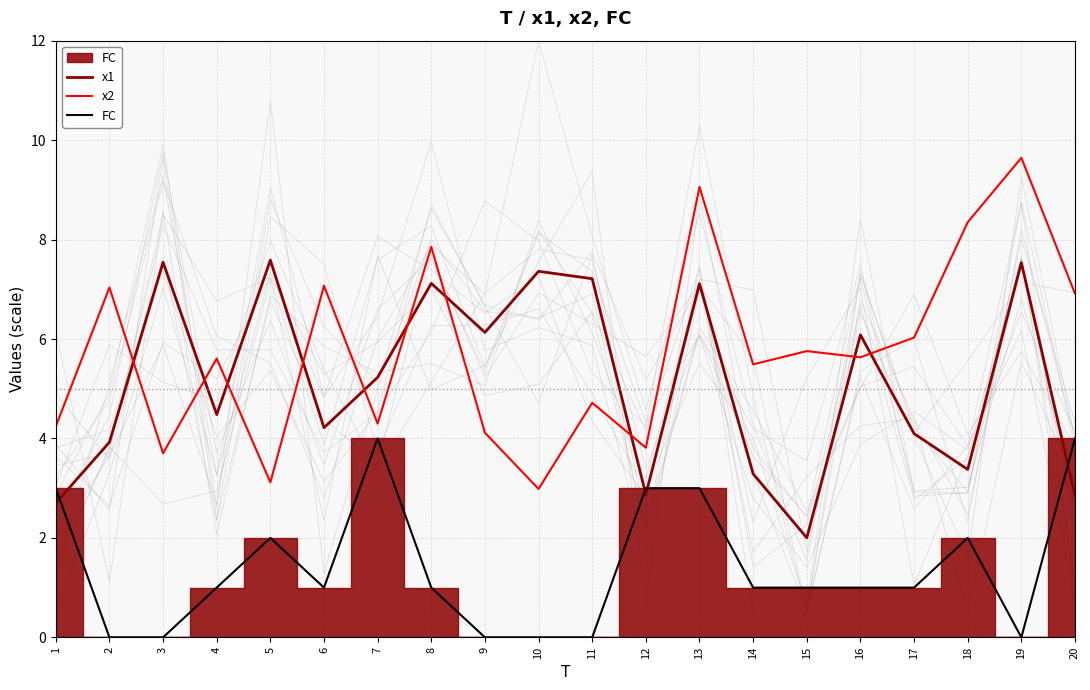

Reading left to right, what are all the values shown in this chart?

x1: 2.7	3.9	7.5	4.5	7.6	4.2	5.2	7.1	6.1	7.4	7.2	2.9	7.1	3.3	2.0	6.1	4.1	3.4	7.5	2.9
x2: 4.2	7.0	3.7	5.6	3.1	7.1	4.3	7.9	4.1	3.0	4.7	3.8	9.1	5.5	5.8	5.6	6.0	8.3	9.6	6.9
FC: 3.0	0.0	0.0	1.0	2.0	1.0	4.0	1.0	0.0	0.0	0.0	3.0	3.0	1.0	1.0	1.0	1.0	2.0	0.0	4.0